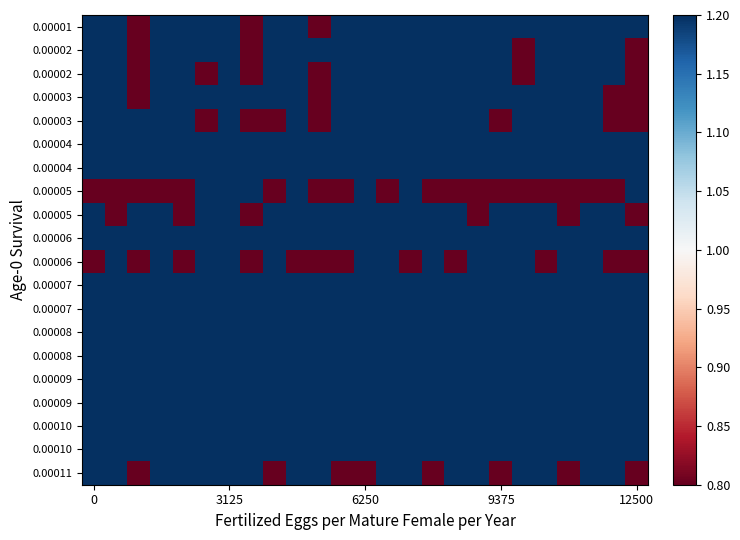

How many data points does each series have?

25